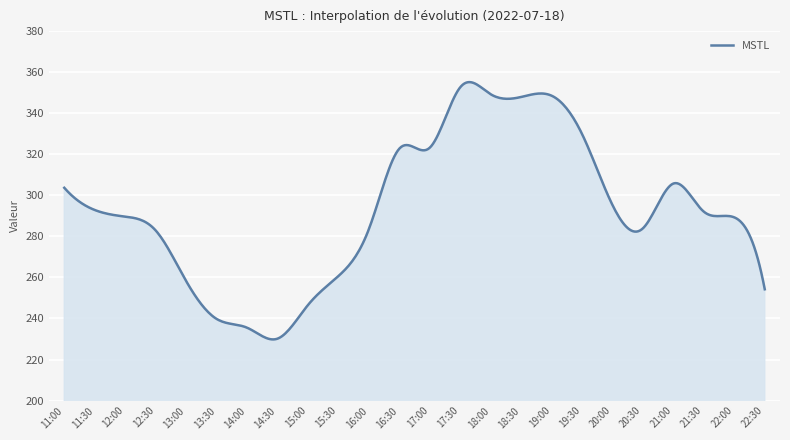

What is the difference between the maximum and minimum values?

125.4